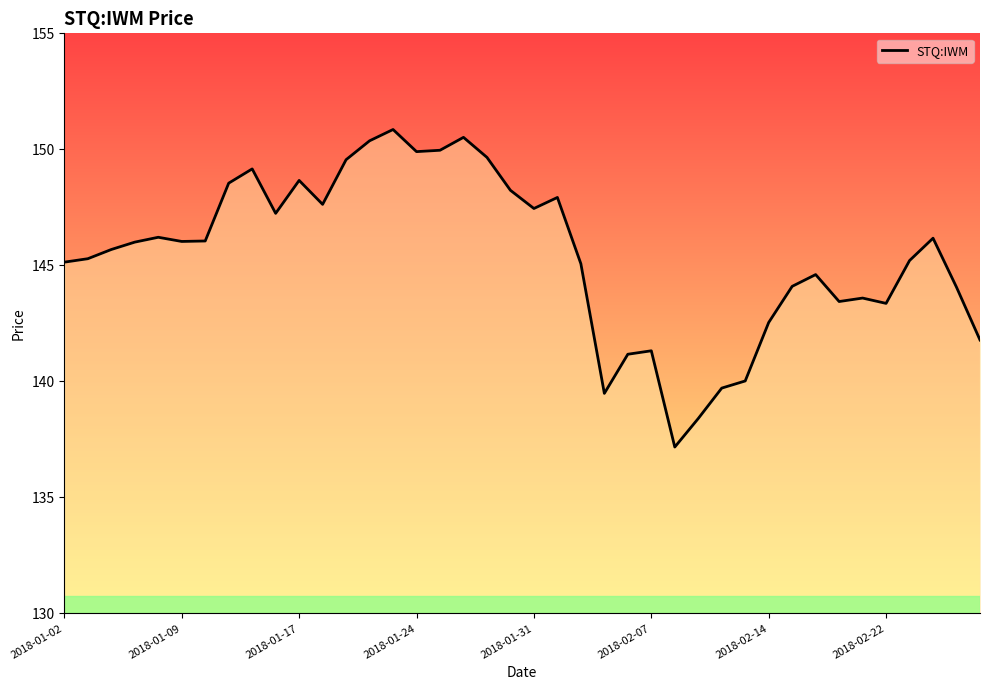

What is the maximum value shown in the chart?

150.9